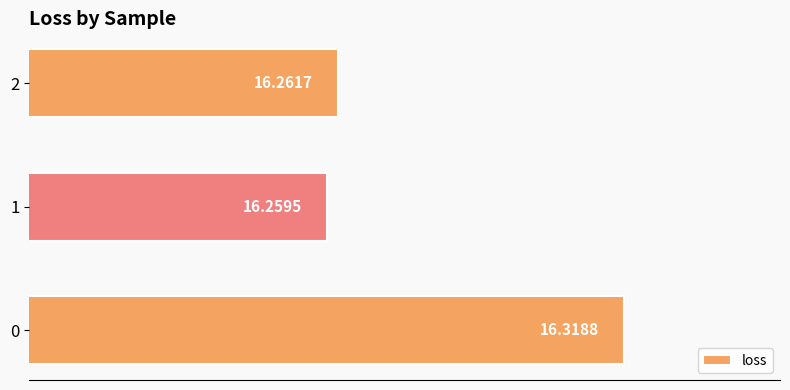

What is the smallest value displayed?

16.3